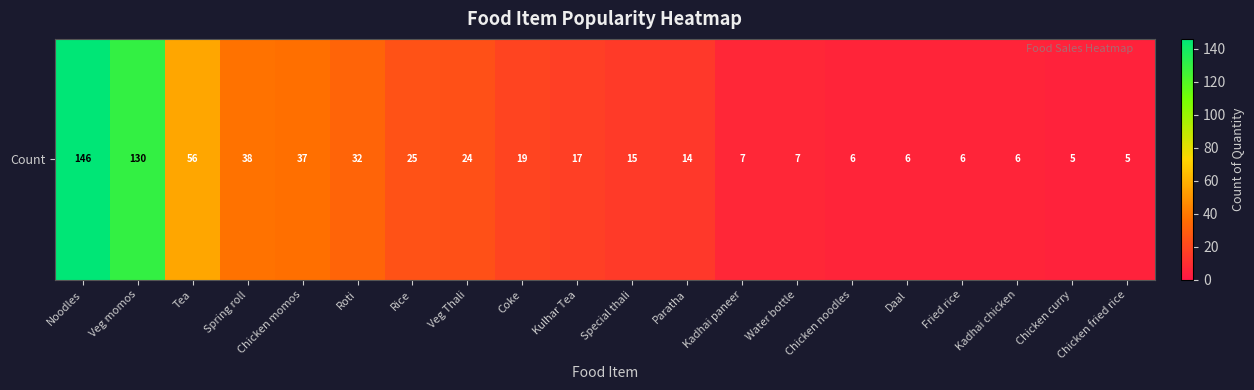

What is the smallest value displayed?

5